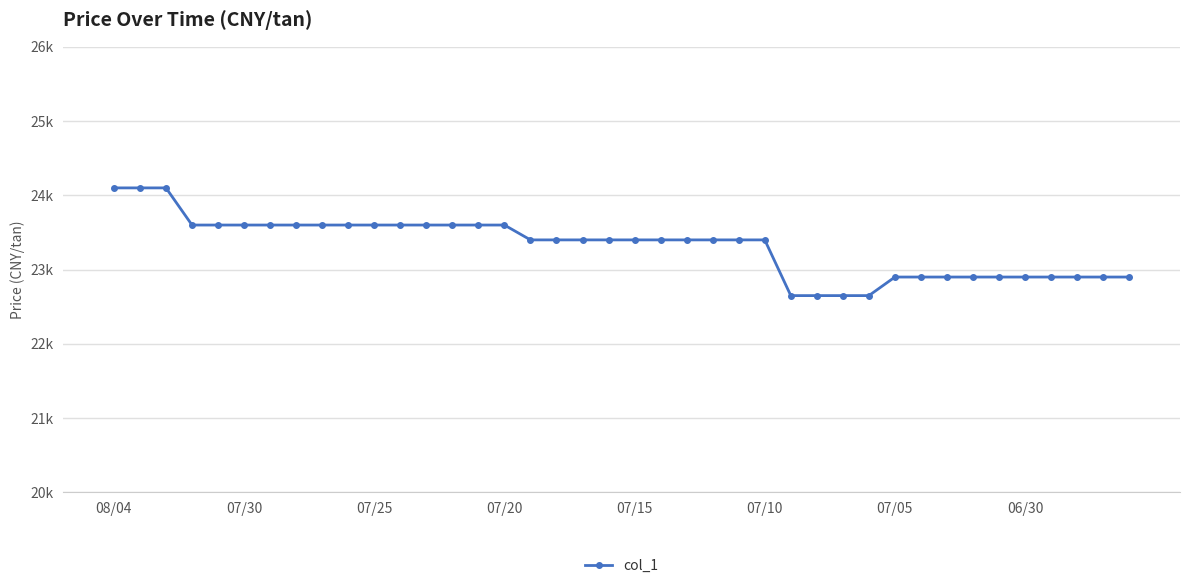

Is this an area chart (filled region under the line)?

No